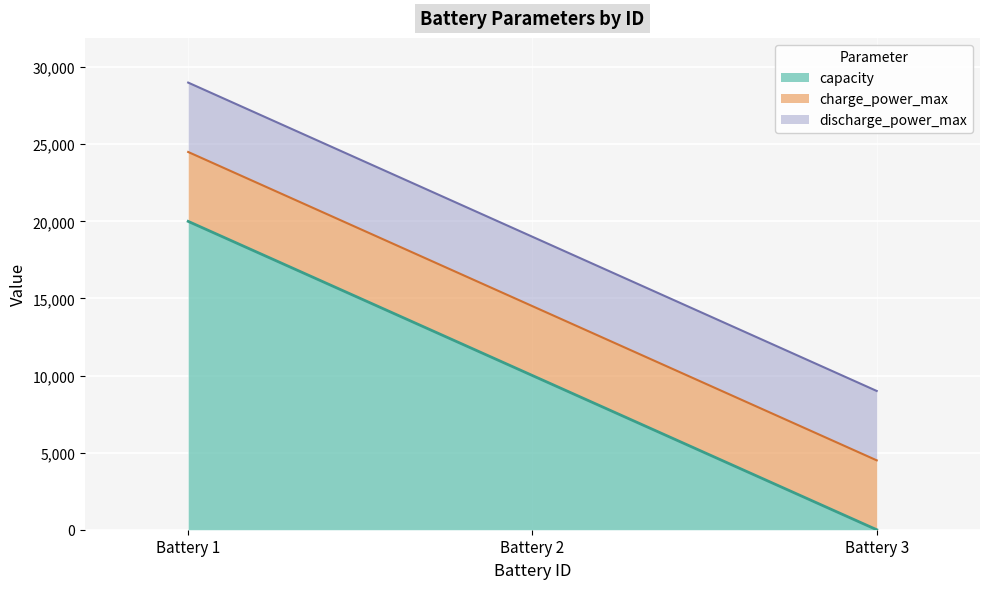

Reading right to left, list all the values displayed in this chart.

capacity: Battery 3=0	Battery 2=10000	Battery 1=20000
charge_power_max: Battery 3=4500	Battery 2=4500	Battery 1=4500
discharge_power_max: Battery 3=4500	Battery 2=4500	Battery 1=4500